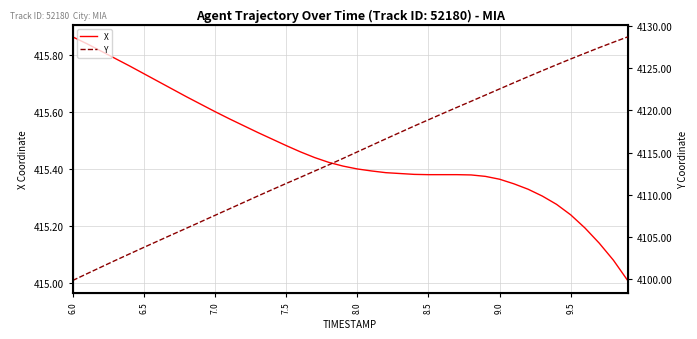

What is the maximum value for Y?

4128.7